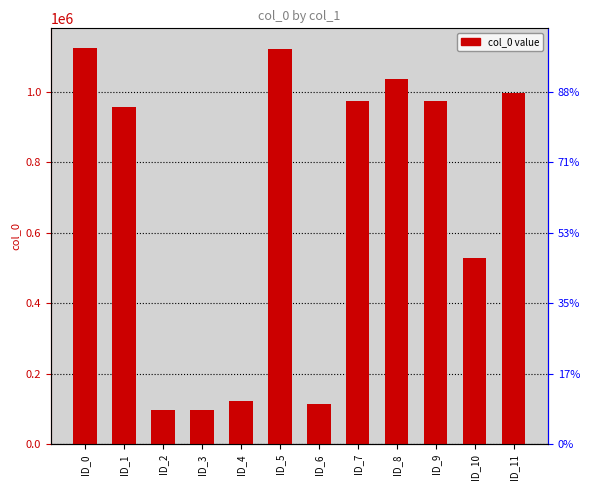

List the labels in order of value, smallest first.

ID_2, ID_3, ID_6, ID_4, ID_10, ID_1, ID_9, ID_7, ID_11, ID_8, ID_5, ID_0